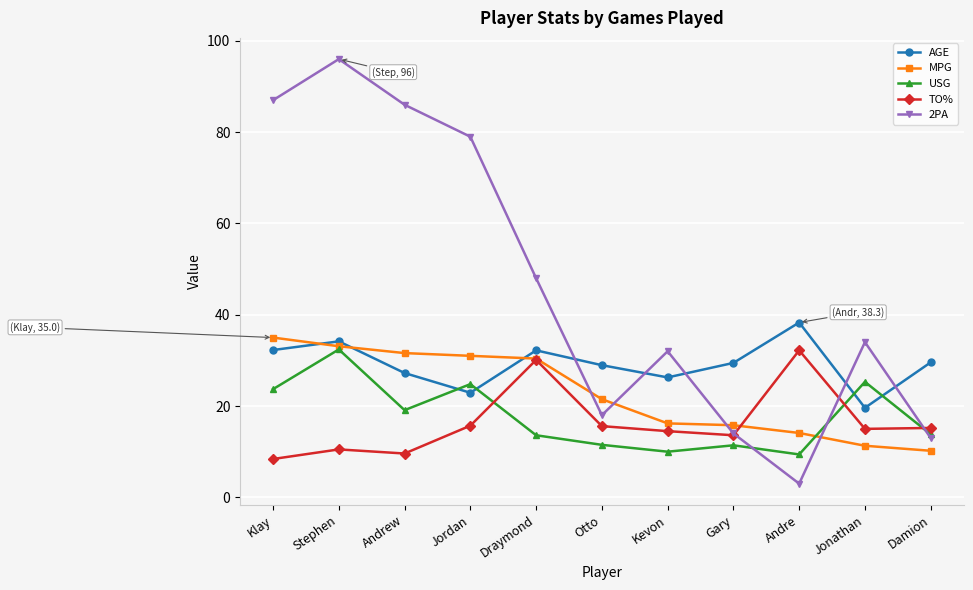

How many lines are shown in the chart?

5